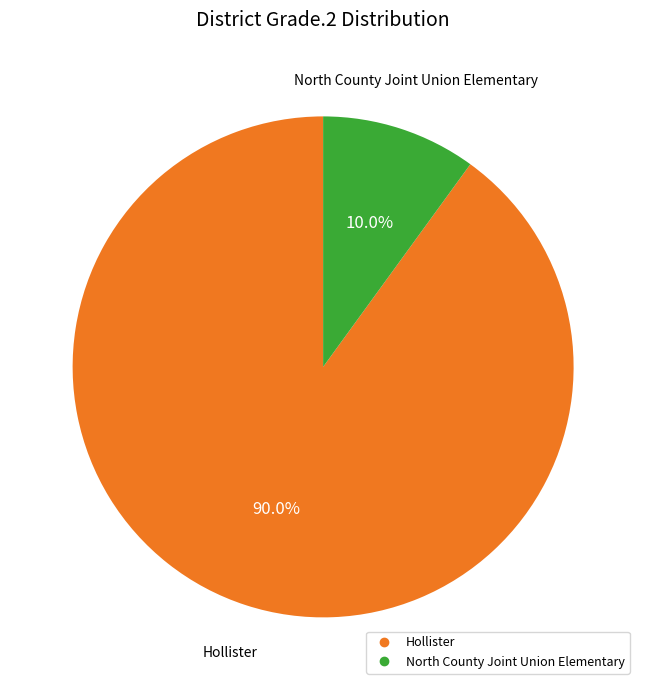

Is there any slice that represents more than half of the pie?

Yes